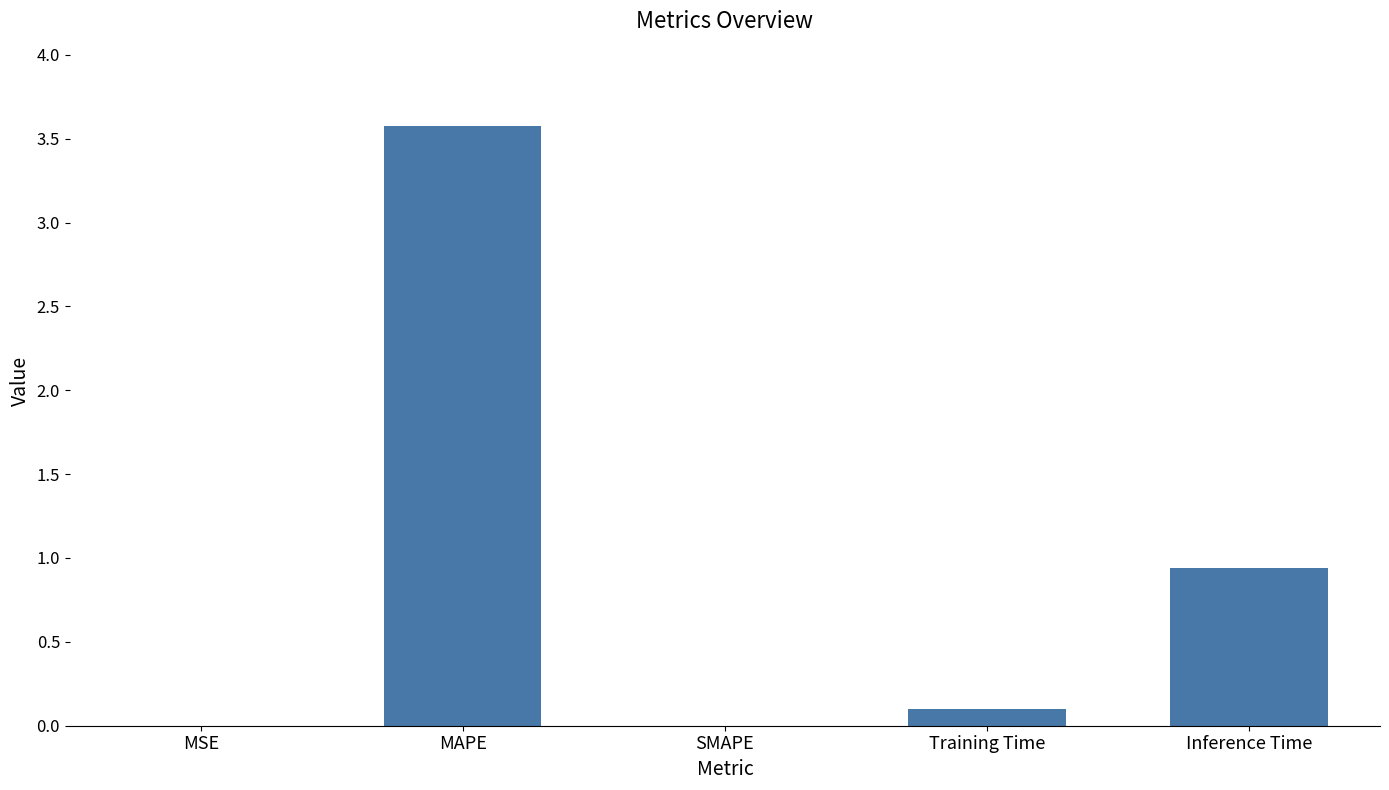

The chart shows a value of 0.2 at Inference Time. True or false?

False